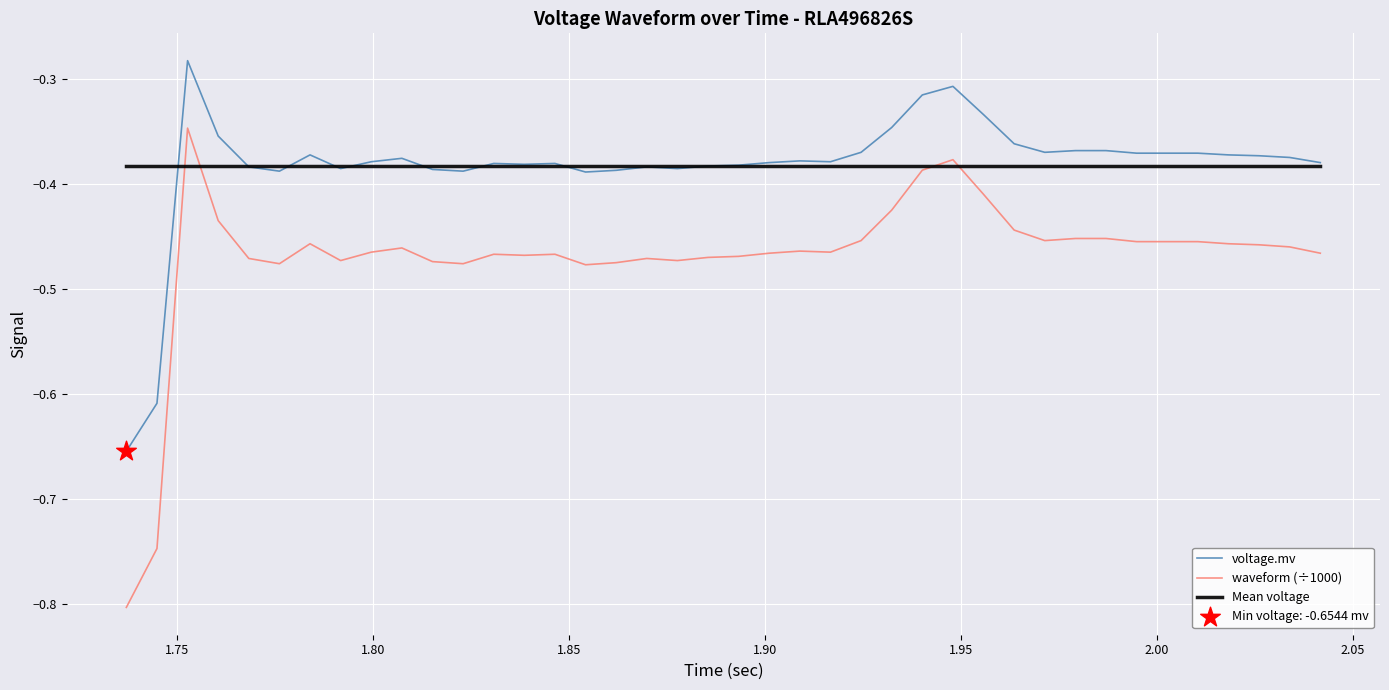

Which series has the largest range (max minus min)?

waveform (÷1000)